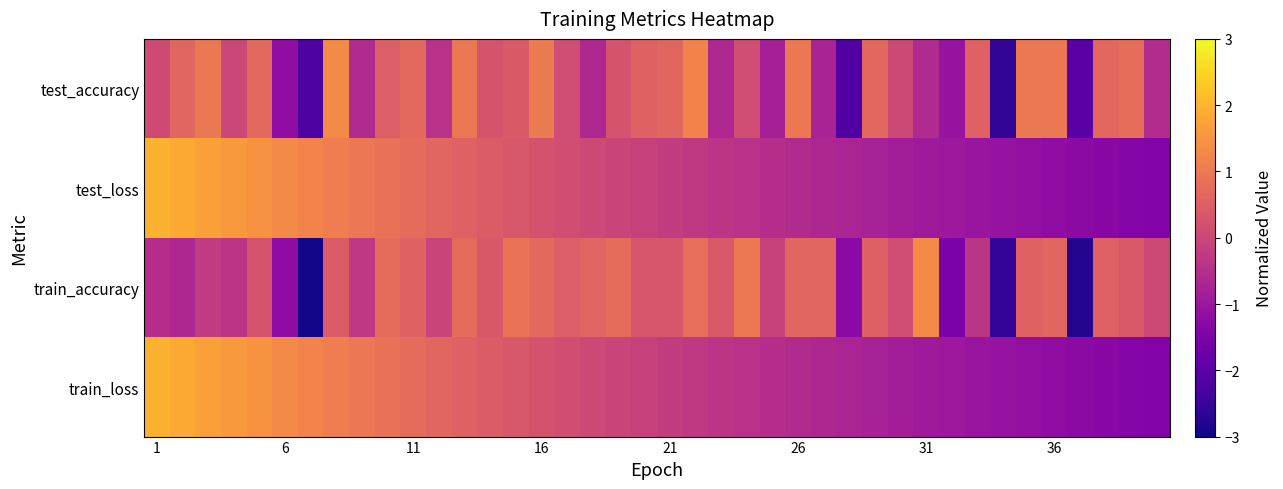

Rank the series by their maximum value, from lowest to highest.

test_accuracy, train_accuracy, train_loss, test_loss